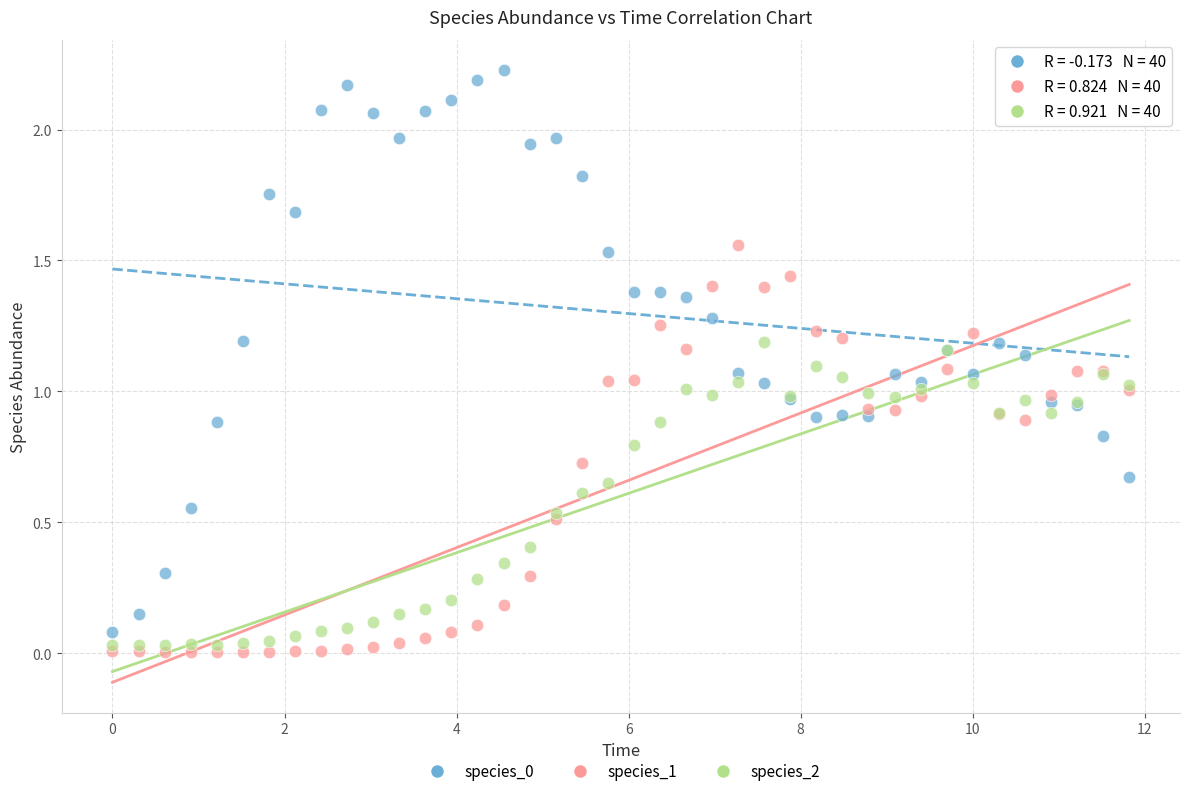

Which series contains the lowest Y value?

species_1